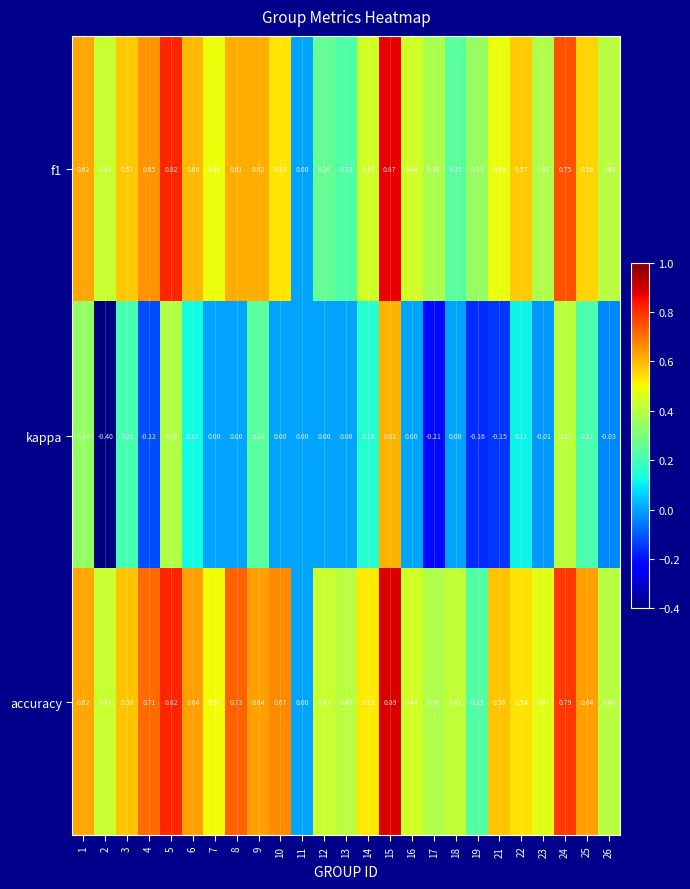

How many distinct data groups are displayed?

3